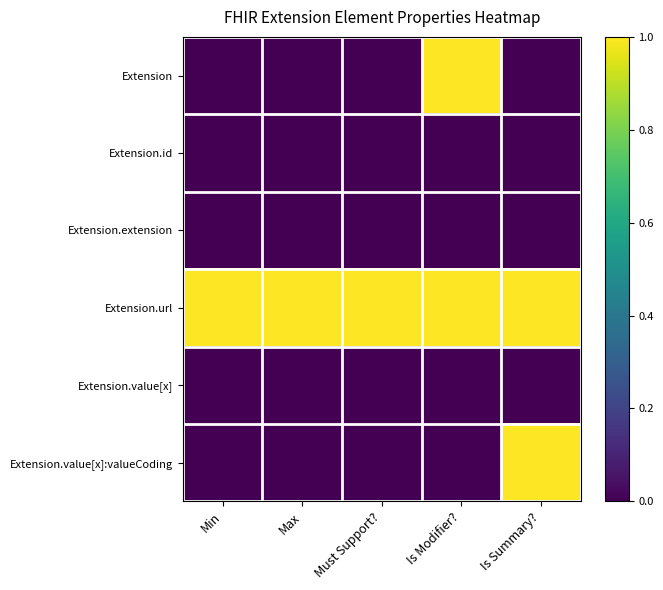

At how many categories does at least one series exceed 0?

5